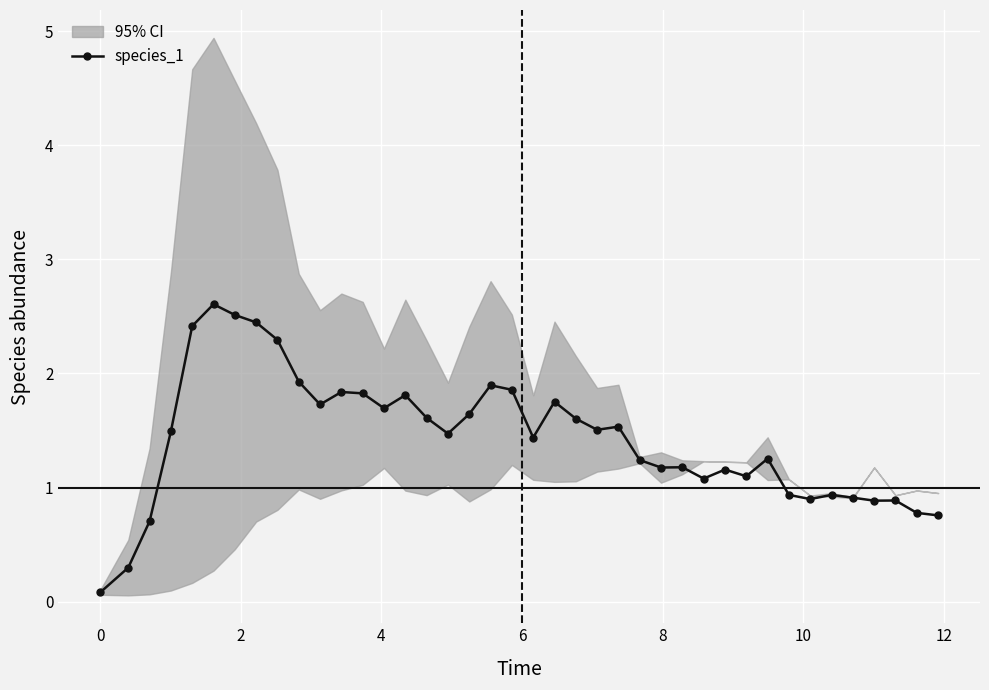

What is the average value?

1.4